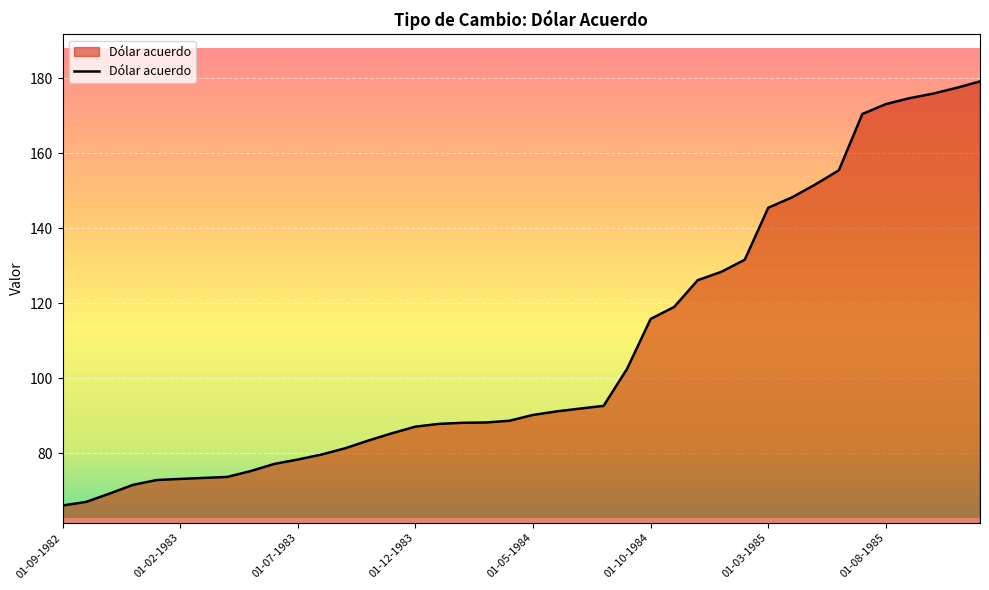

What is the greatest value displayed?

179.2